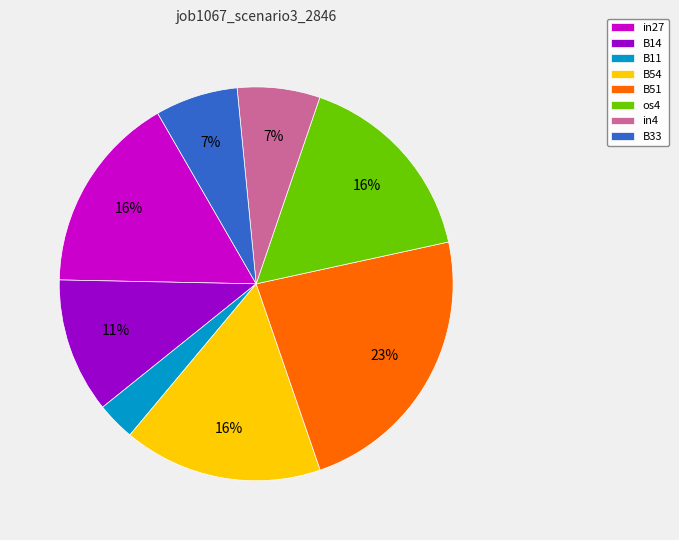

Which slice is the smallest?

B11